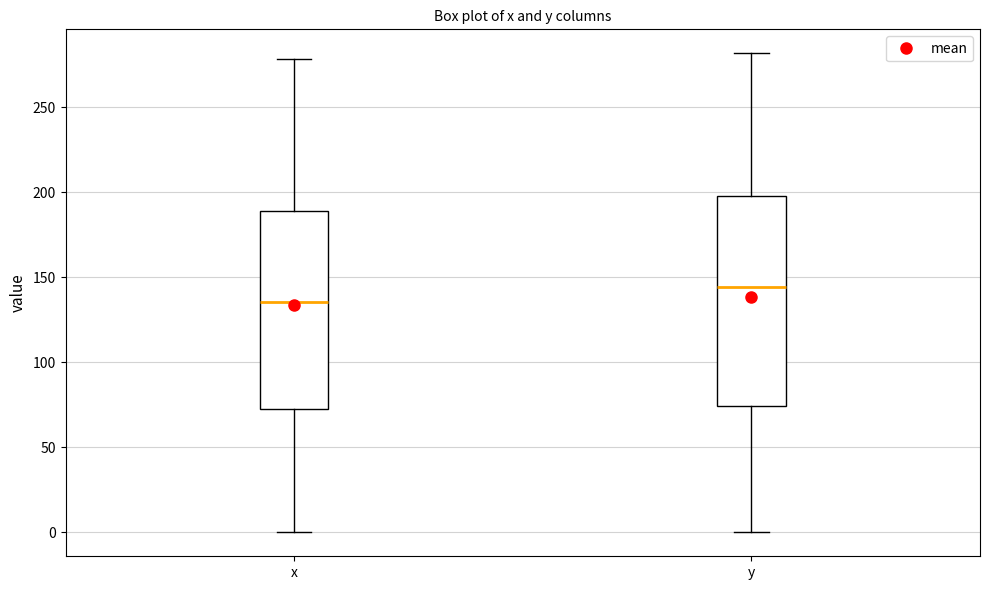

Where does the lower whisker of the box for x end on the y-axis? The values are not printed on the chart, so give them approximately, as read against the axis.

0